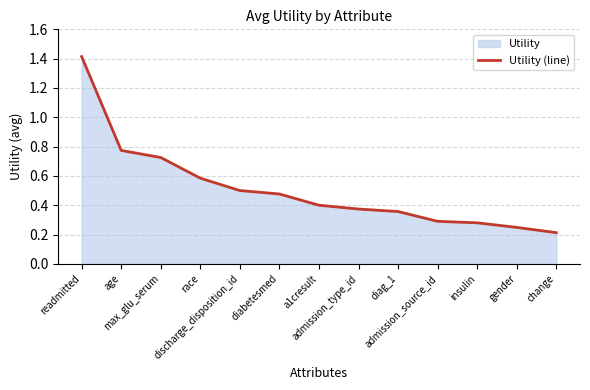

What is the value of the 5th point from the left?

0.5